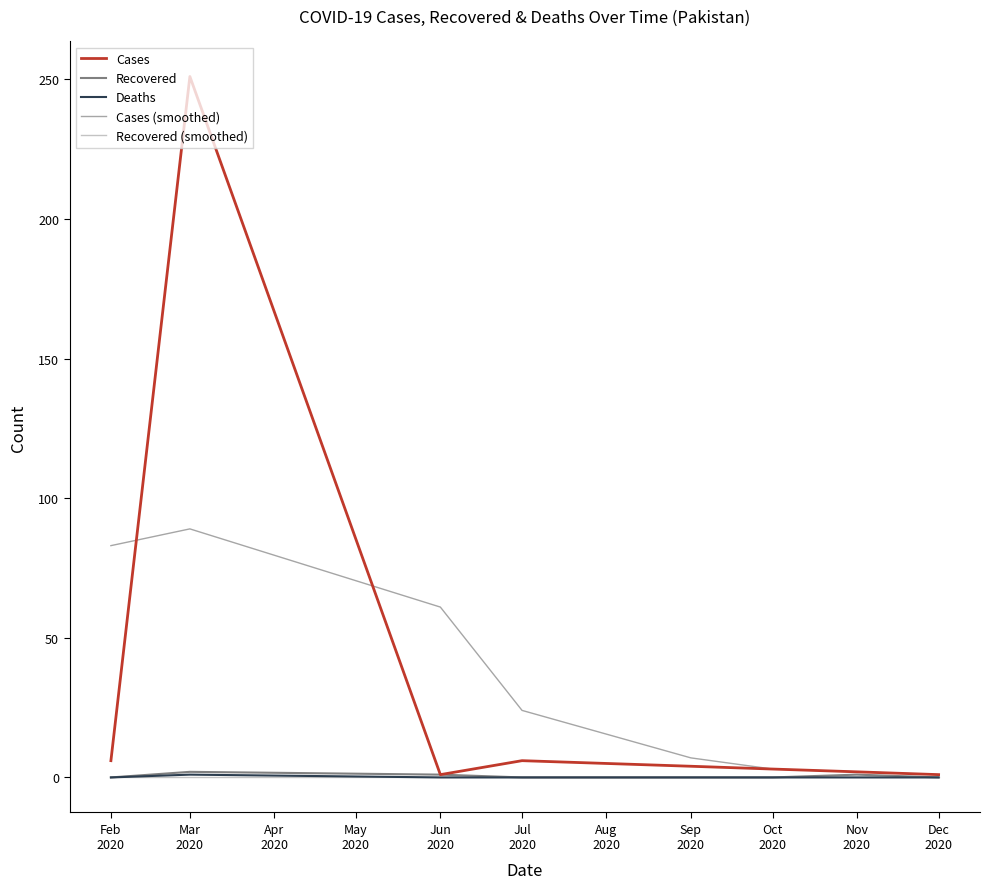

Does the chart display data point markers on the line(s)?

No